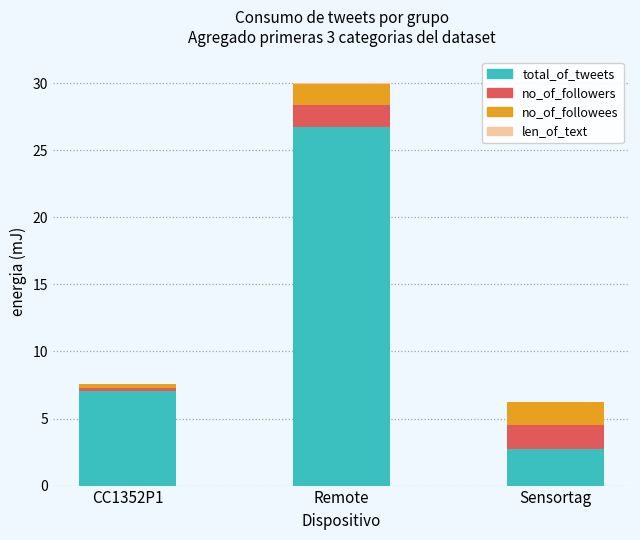

Is it true that total_of_tweets equals 0.9 at Sensortag?

False